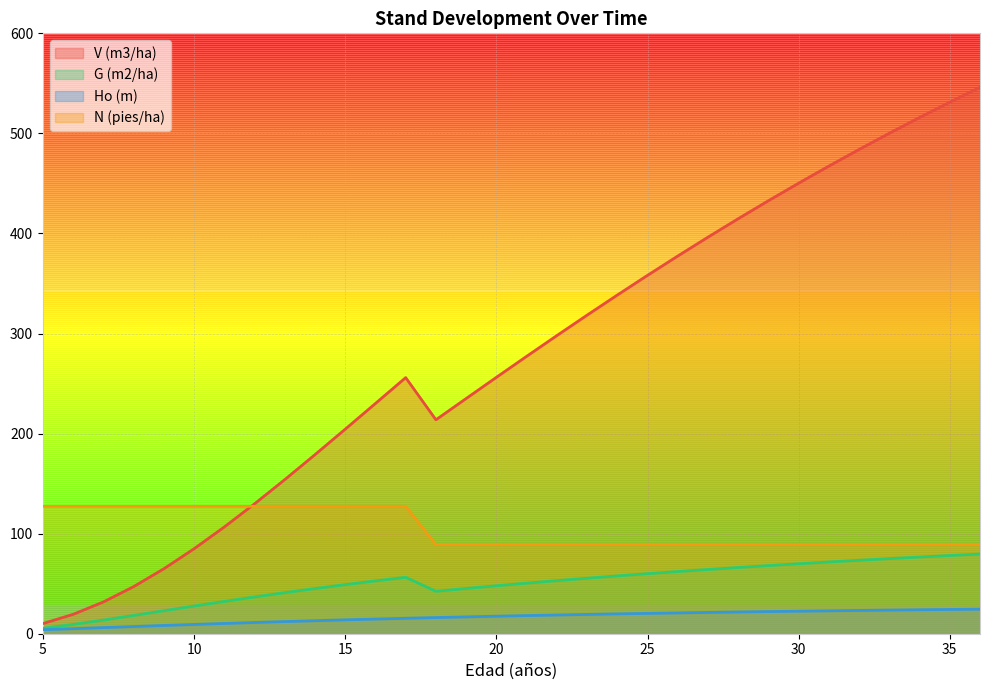

Between 21 and 18, which is larger?

21